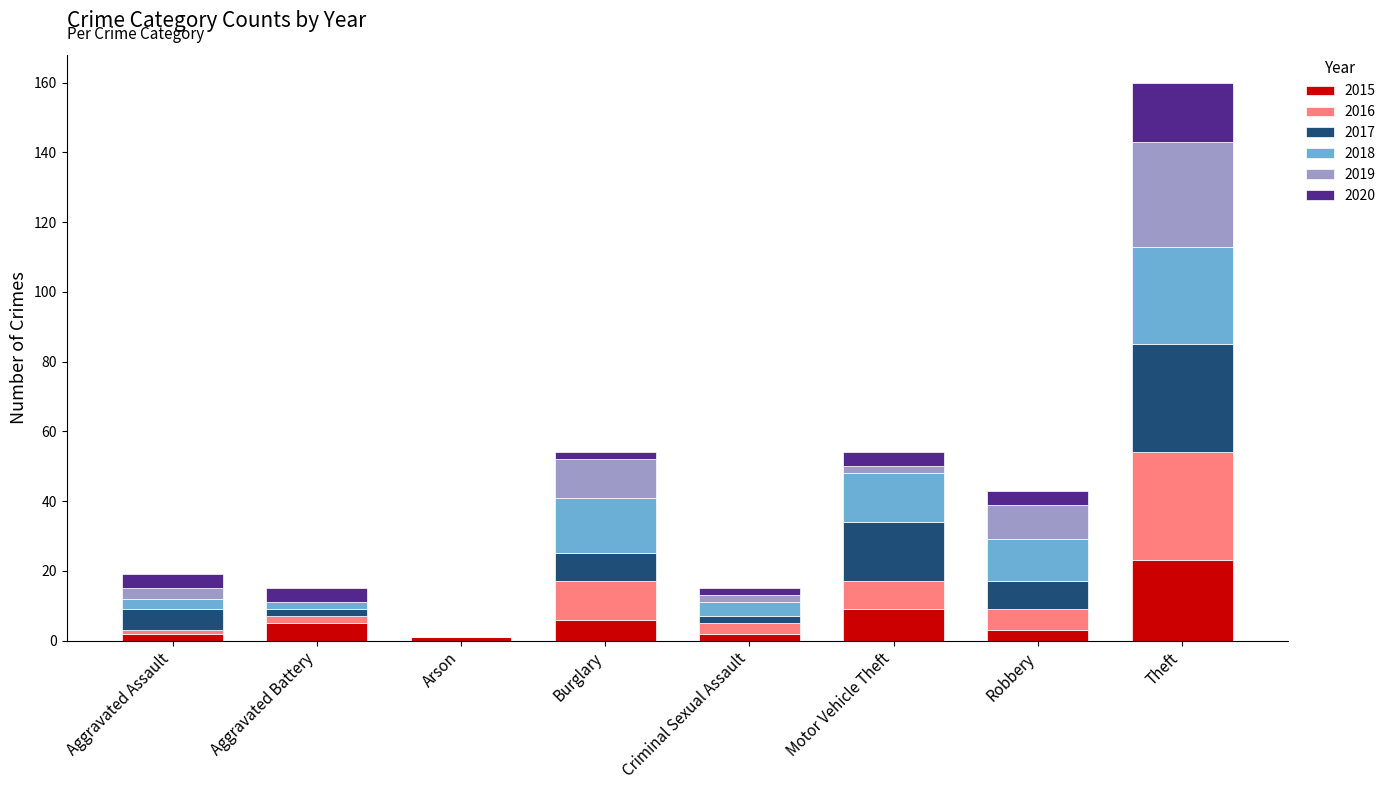

What is the maximum value for 2015?

23